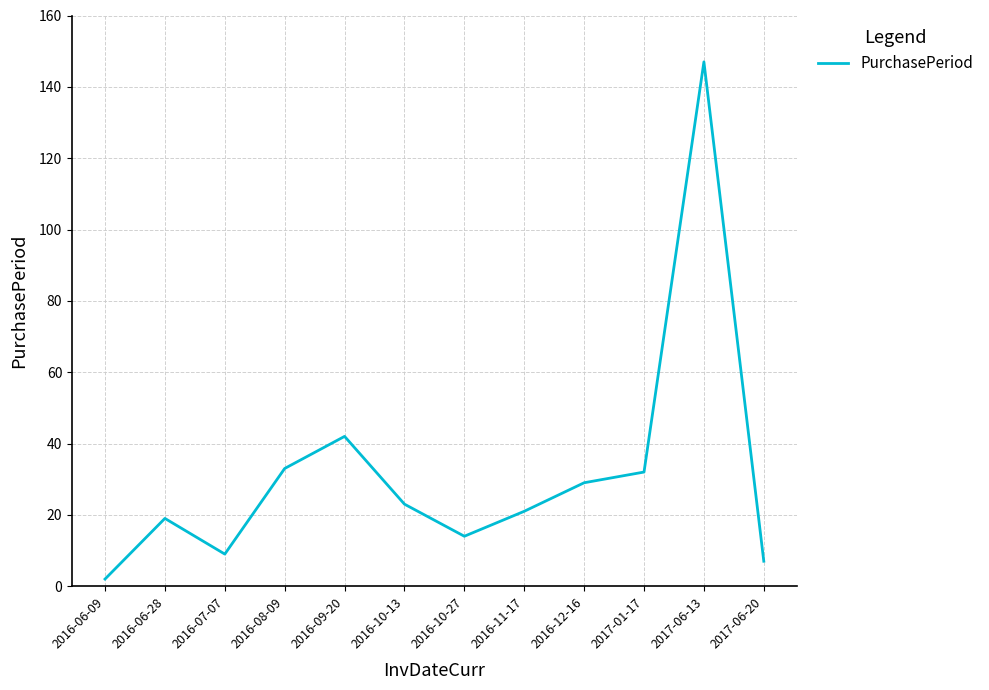

Reading left to right, list all the values displayed in this chart.

2	19	9	33	42	23	14	21	29	32	147	7